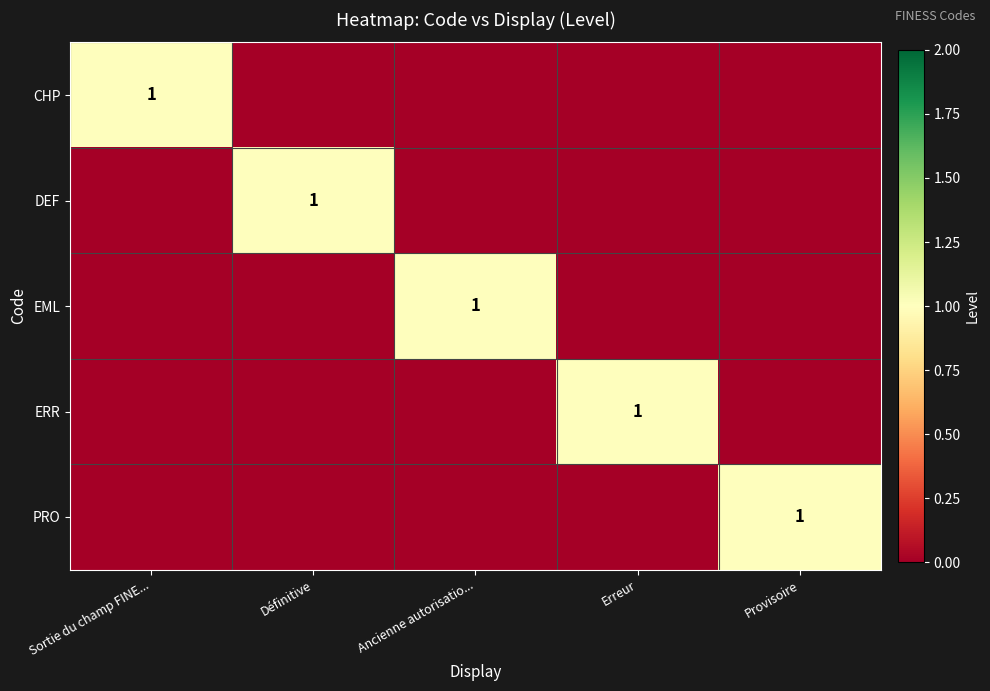

Is it true that DEF equals 0 at Définitive?

False